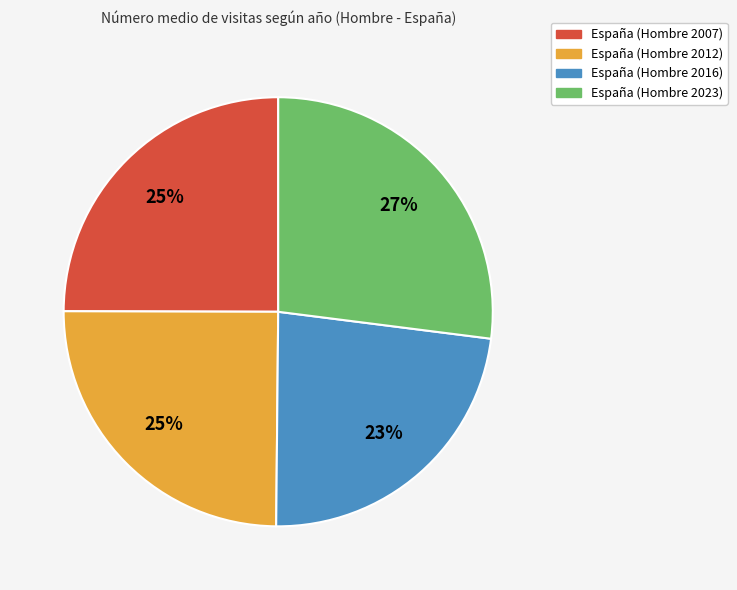

Count the number of slices in the pie.

4